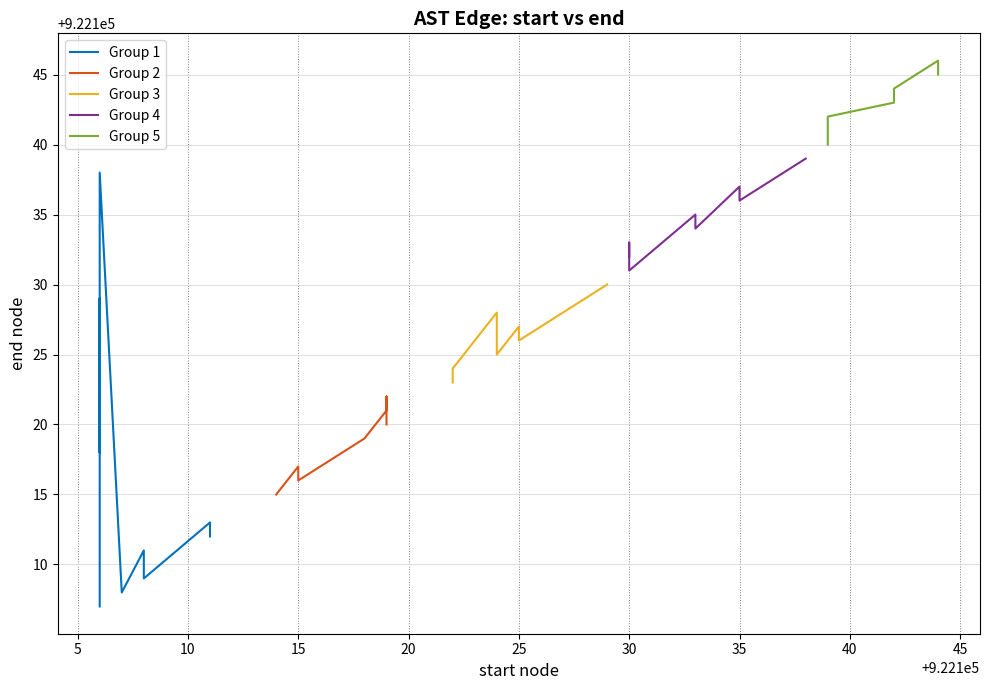

Reading left to right, what are all the values shown in this chart?

922108=922109	922108=922110	922111=922112	922111=922113	922108=922111	922107=922108	922106=922107	922115=922116	922115=922117	922114=922115	922106=922114	922119=922120	922119=922121	922122=922123	922125=922126	922125=922127	922124=922125	922124=922128	922122=922124	922119=922122	922118=922119	922106=922118	922130=922131	922130=922132	922133=922134	922135=922136	922135=922137	922133=922135	922130=922133	922129=922130	922106=922129	922139=922140	922139=922141	922142=922143	922144=922145	922144=922146	922142=922144	922139=922142	922138=922139	922106=922138